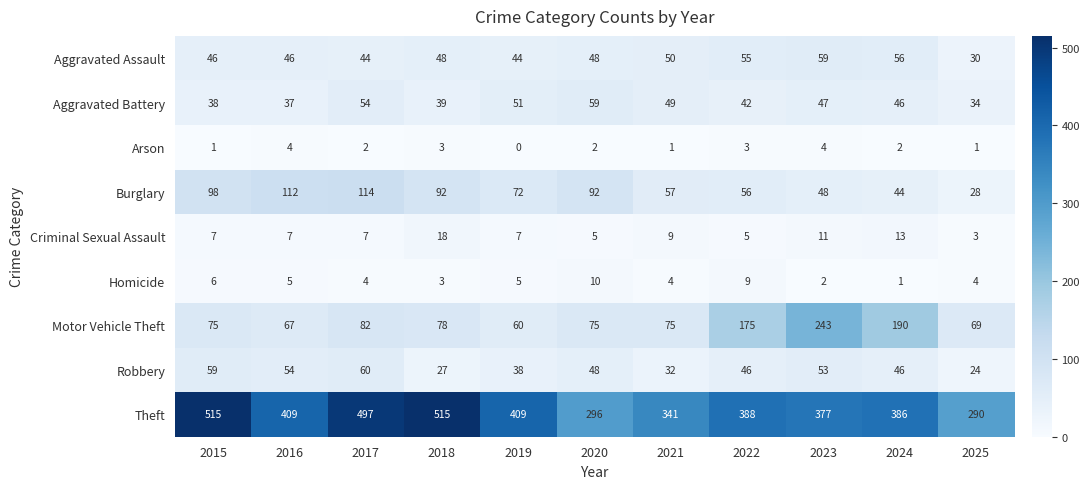

The value of Theft at 2020 is 91. True or false?

False